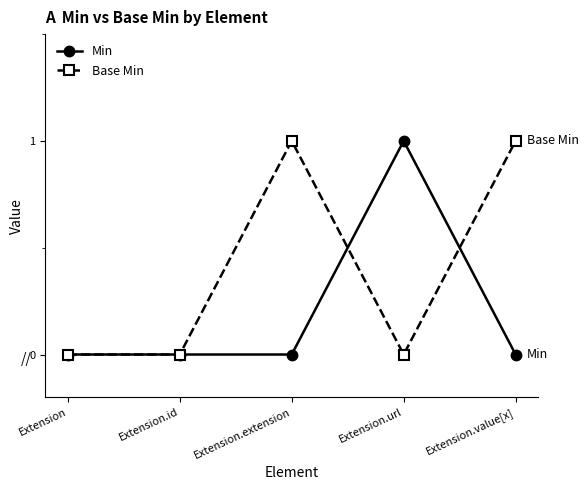

How many lines are shown in the chart?

2